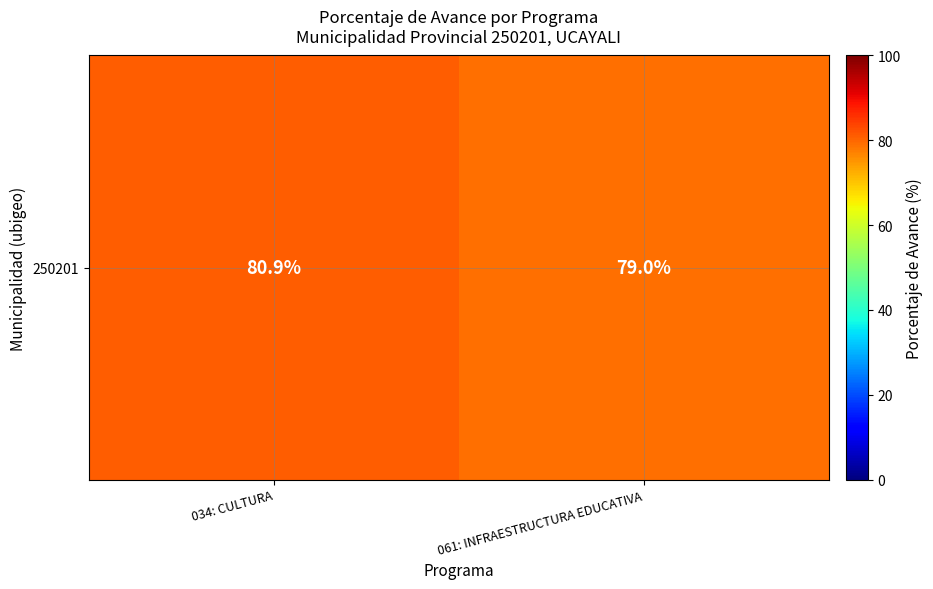

Between 061: INFRAESTRUCTURA EDUCATIVA and 034: CULTURA, which is larger?

034: CULTURA